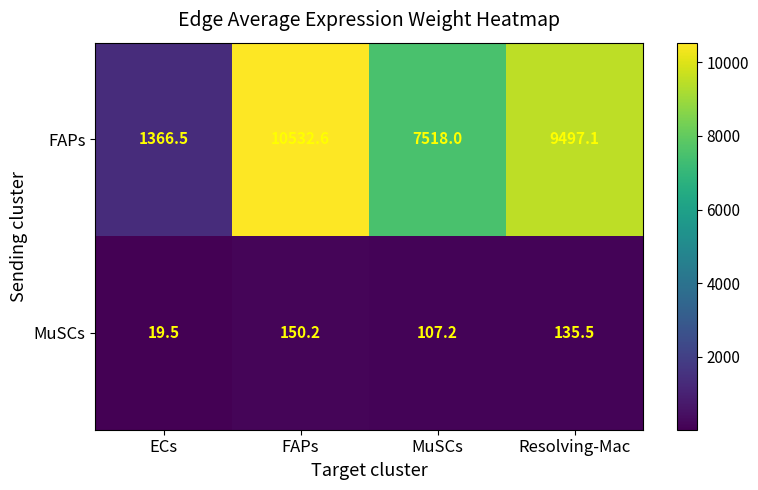

At which label does FAPs reach its peak?

FAPs